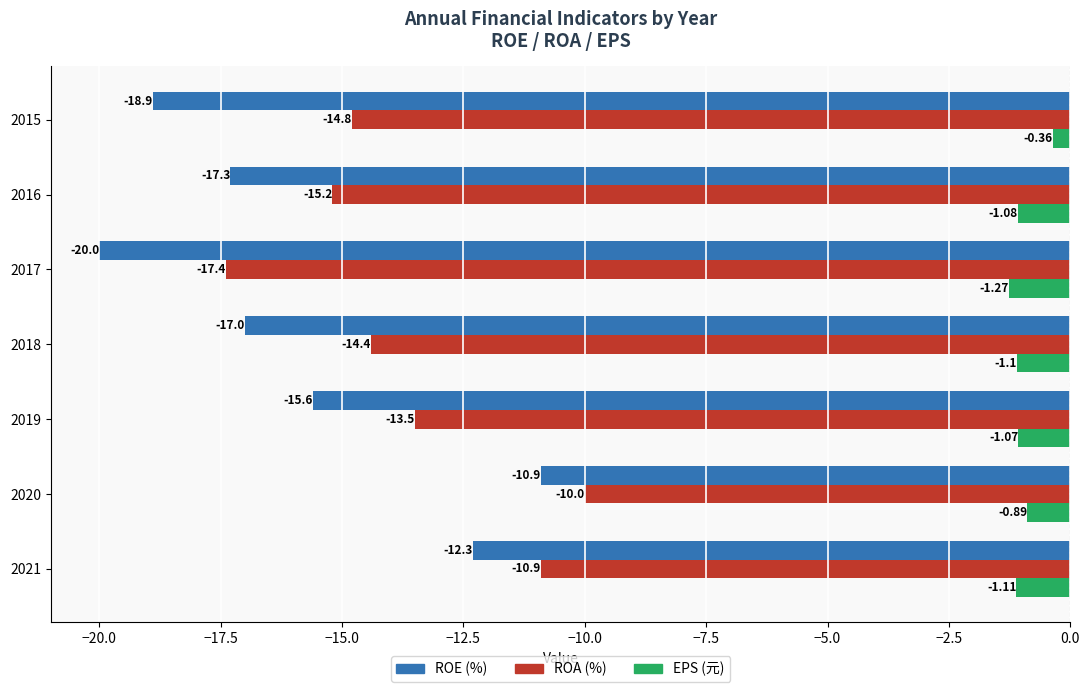

What is the spread (max minus min) of values at 2015?

18.5